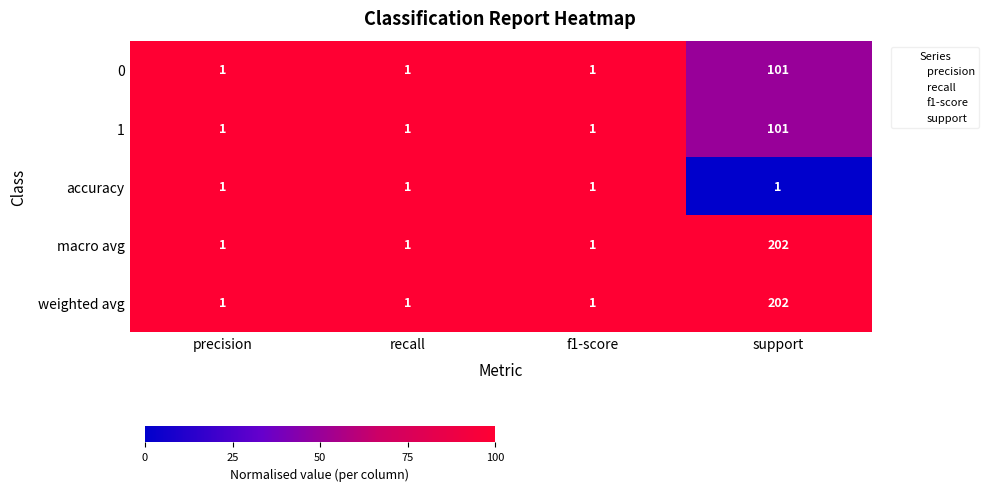

Count the number of categories in the chart.

4